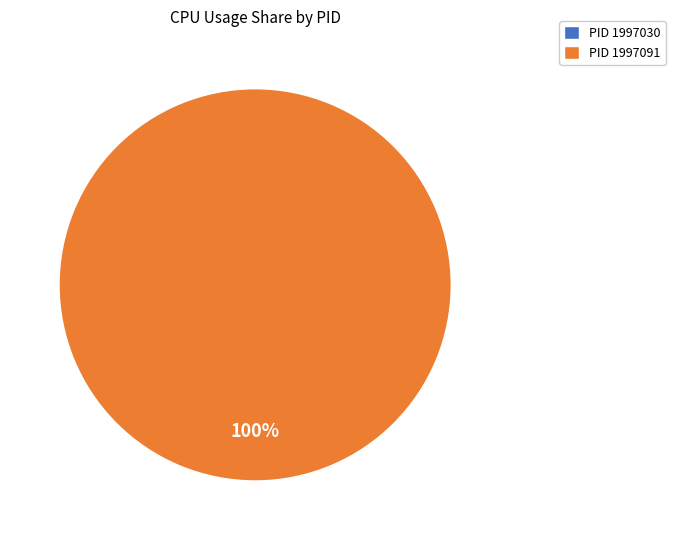

How many slices are in this pie chart?

2